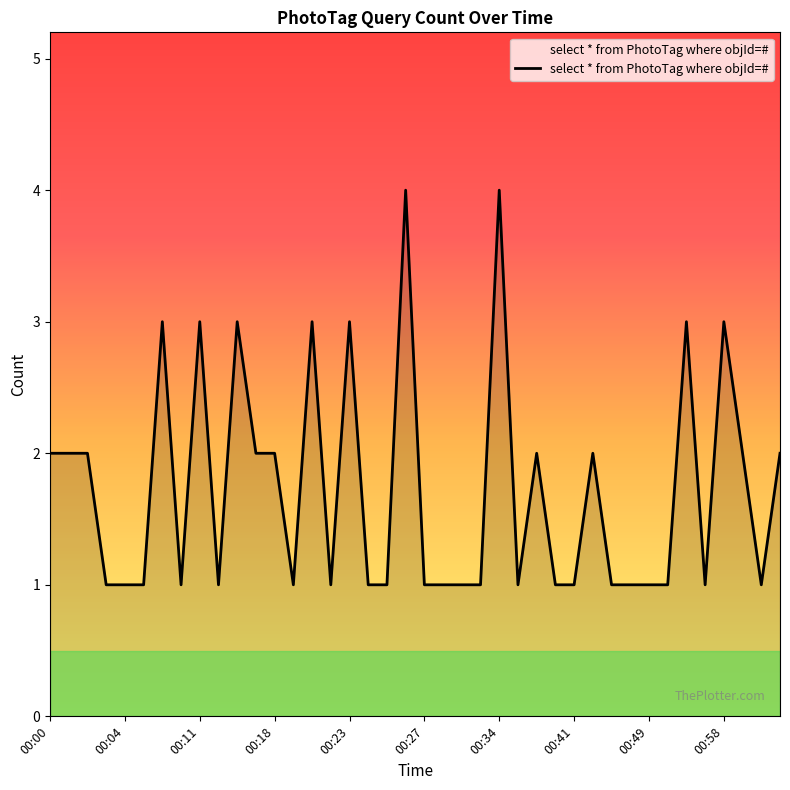

What is the maximum value shown in the chart?

4